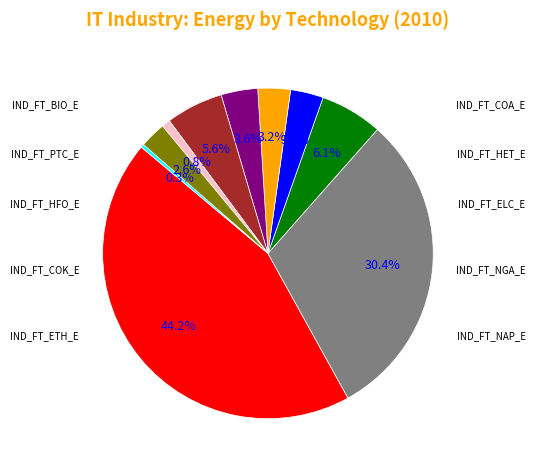

To the nearest percent, what is the combined percentage of IND_FT_ELC_E and IND_FT_COK_E?

47%